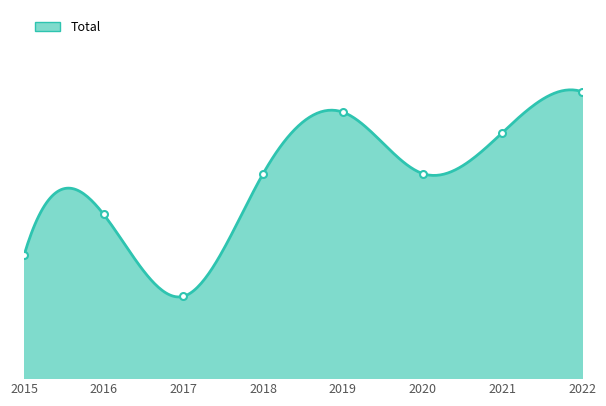

Which has a higher value, 2021 or 2020?

2021